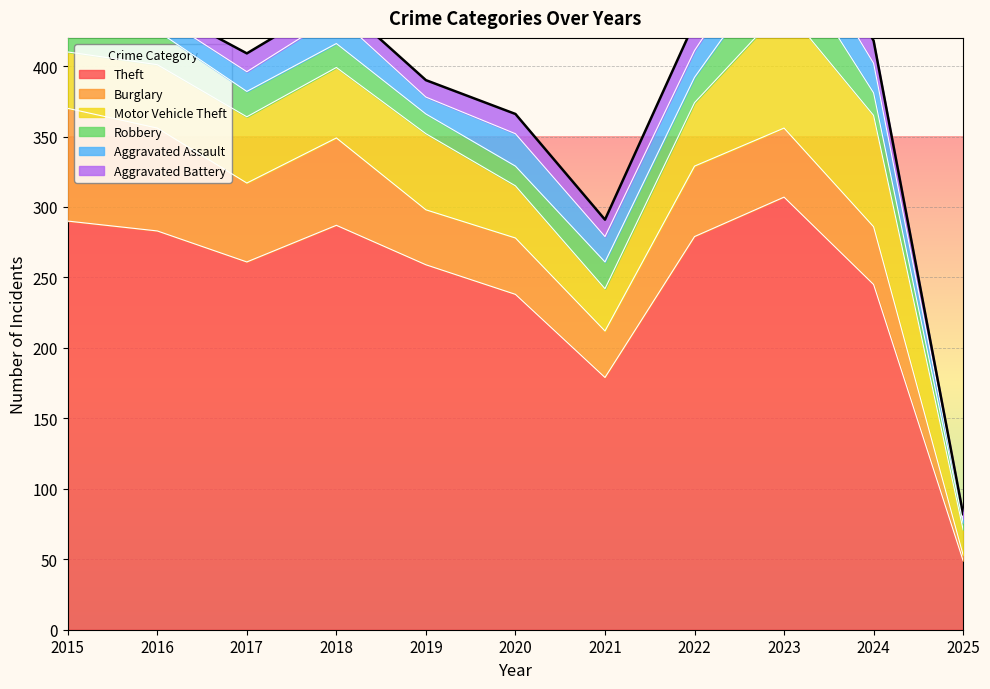

Where is the first local minimum for Theft?

2017